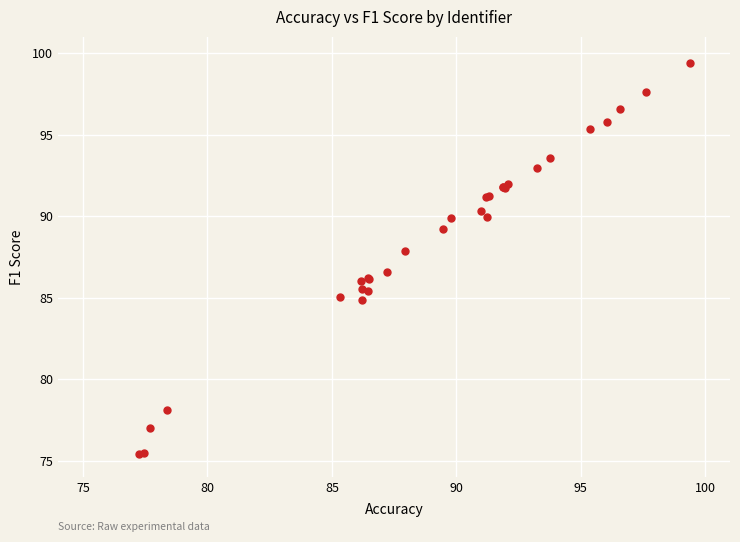

What Y value in the scatter plot is closest to 87?

86.6